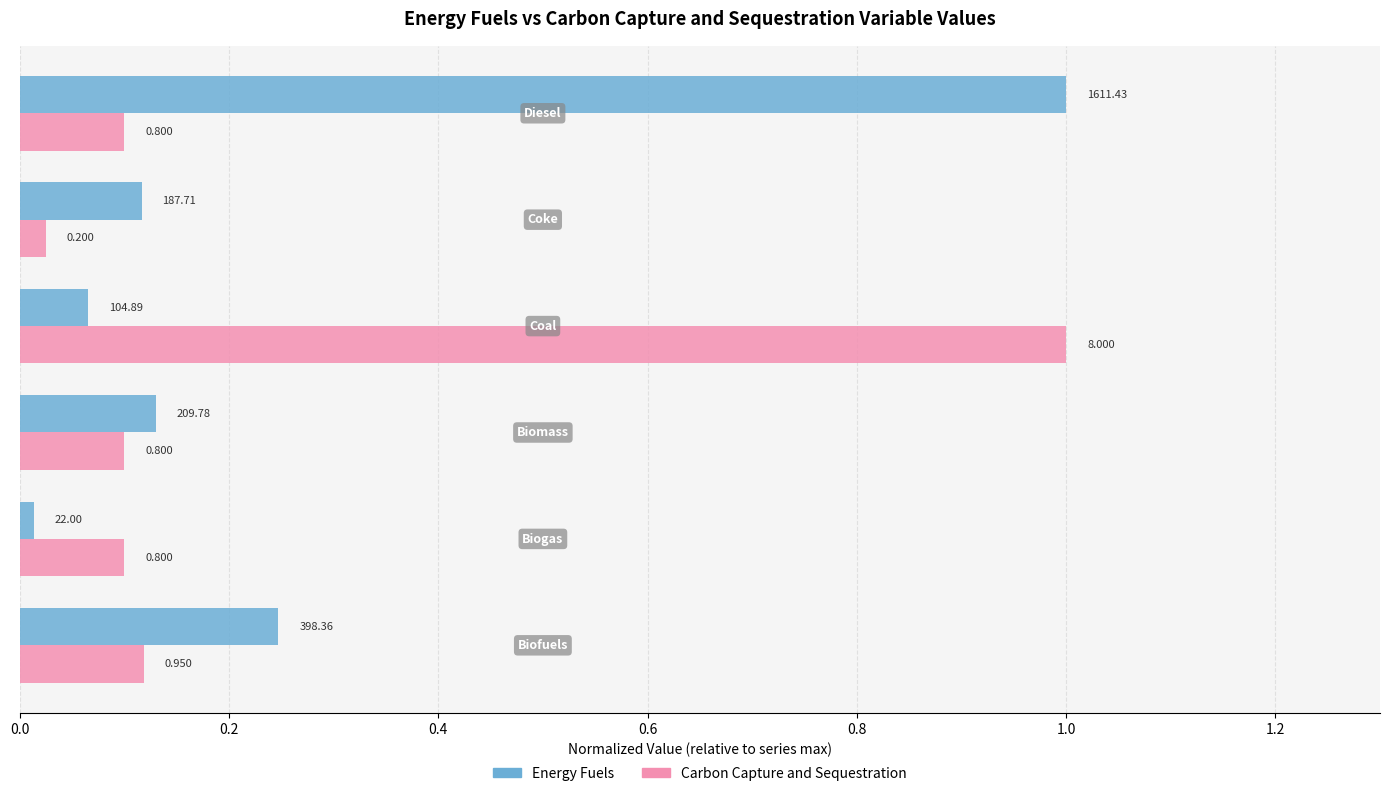

Reading right to left, extract all data points from this chart.

Energy Fuels: 1.0	0.1	0.1	0.1	0.0	0.2
Carbon Capture and Sequestration: 0.1	0.0	1.0	0.1	0.1	0.1